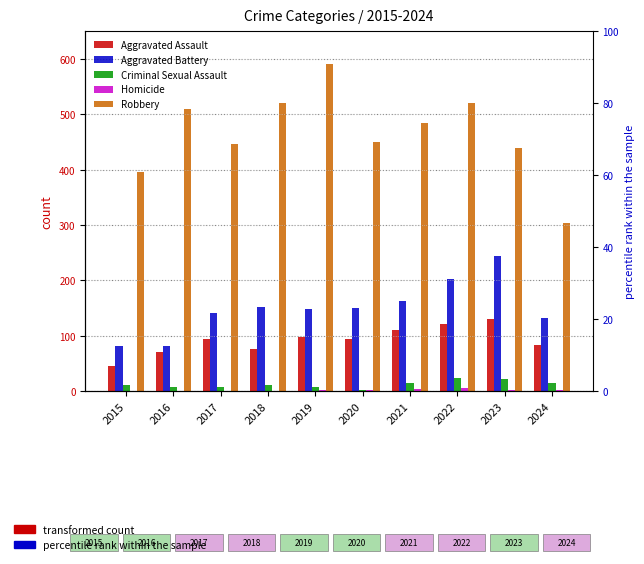

The Robbery series shows 520 at 2018. True or false?

True